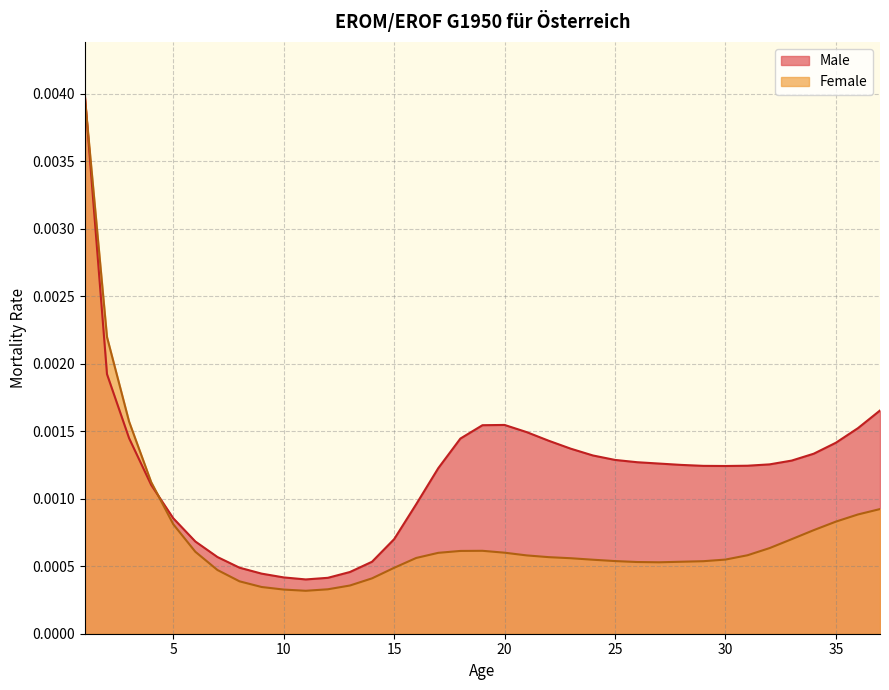

What are all the series names shown in the legend?

Male, Female